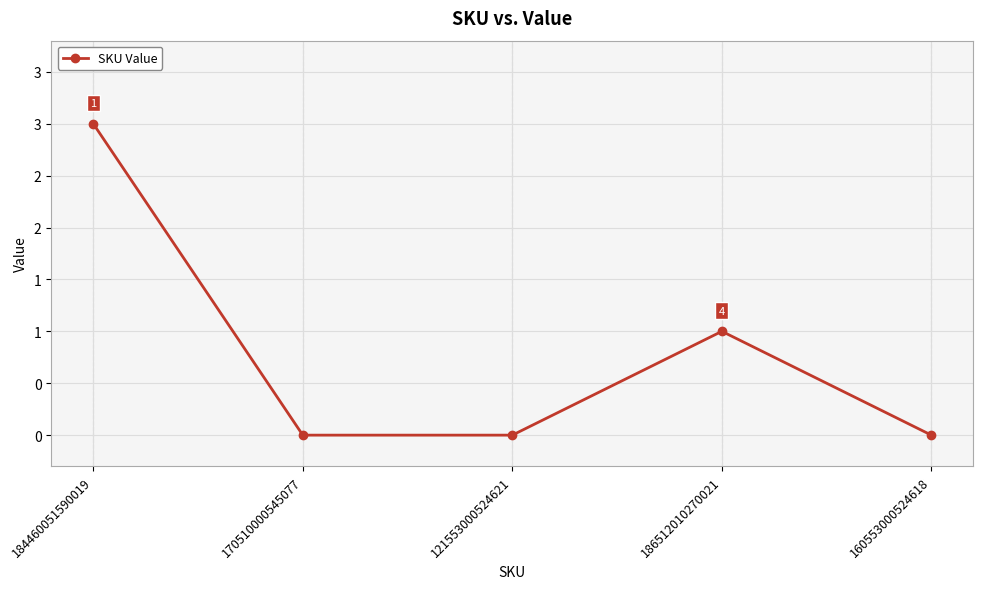

Is this an area chart (filled region under the line)?

No